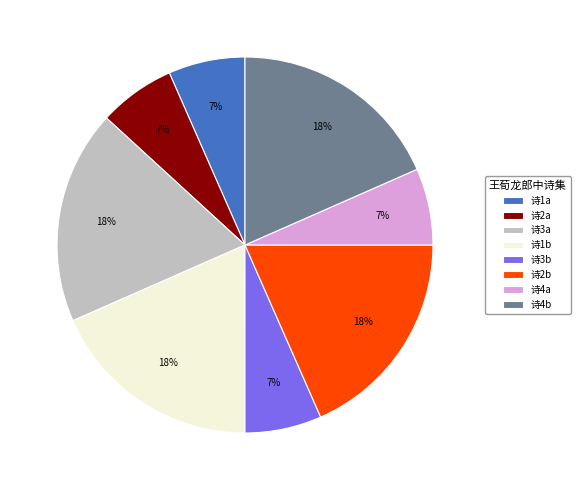

Is 诗3b the majority of the pie?

No